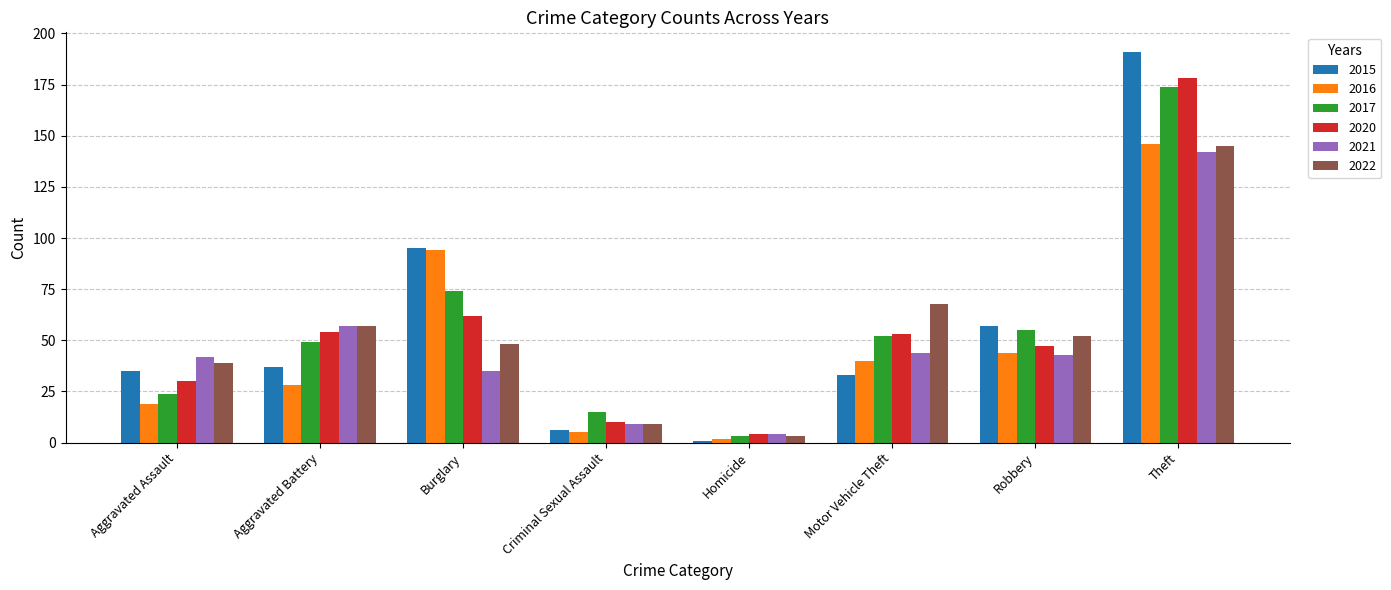

Between Homicide and Theft, which series saw the biggest shift?

2015